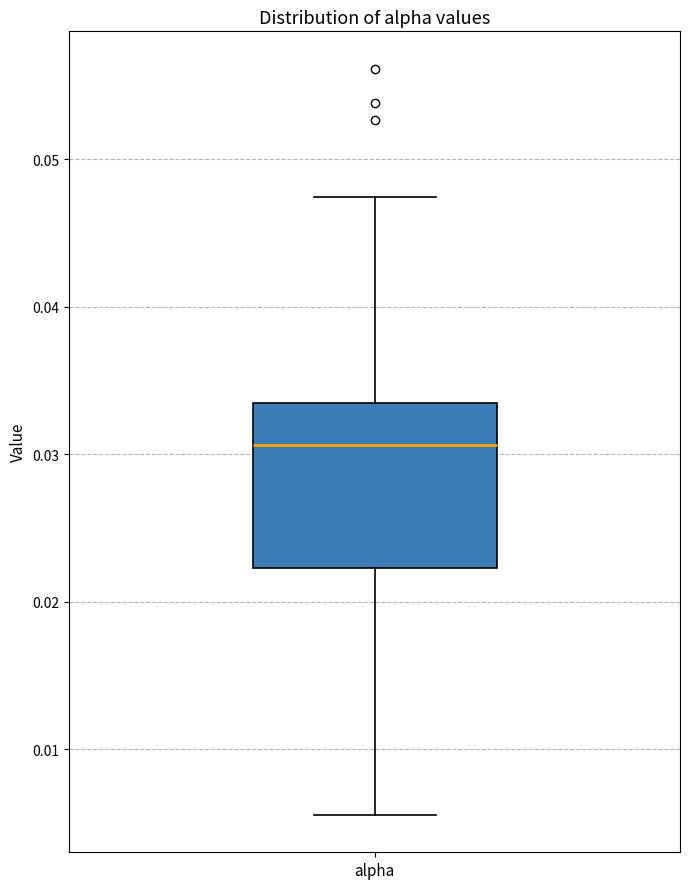

Read this box plot against the y-axis: the position of the median line, the range covered by the box, and the ends of both whiskers. The values are not printed on the chart, so give them approximately, as read against the axis.

median 0.031, box 0.022 to 0.033, whiskers 0.006 to 0.047